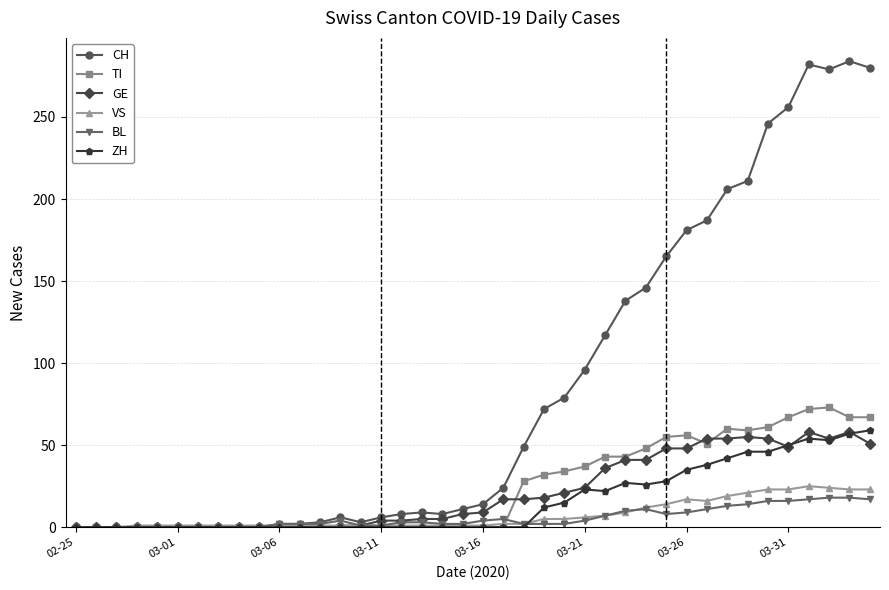

What is the value of the CH point at the 18th from the left?

9